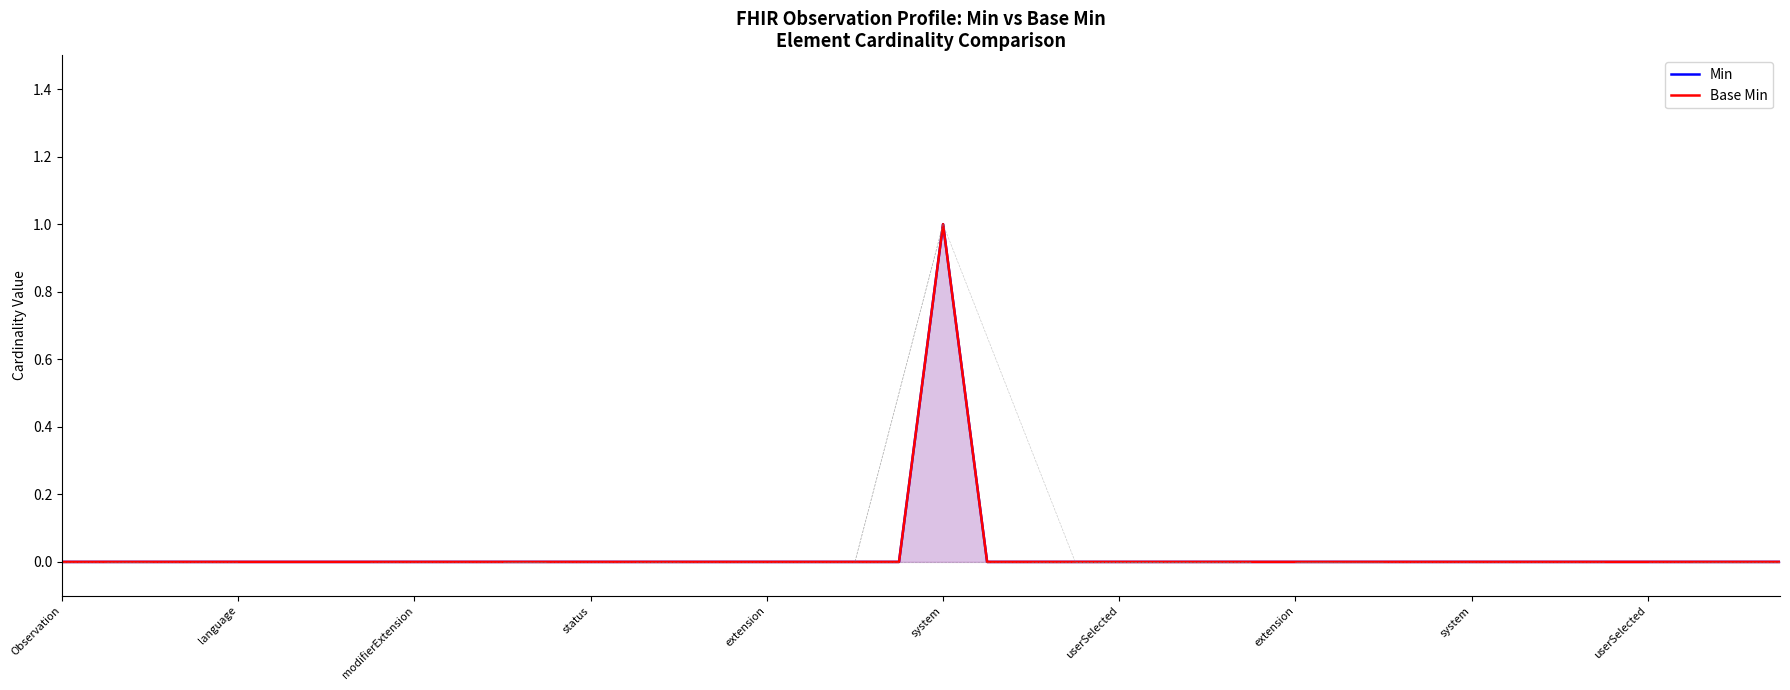

True or false: Base Min and Min intersect in this chart.

False